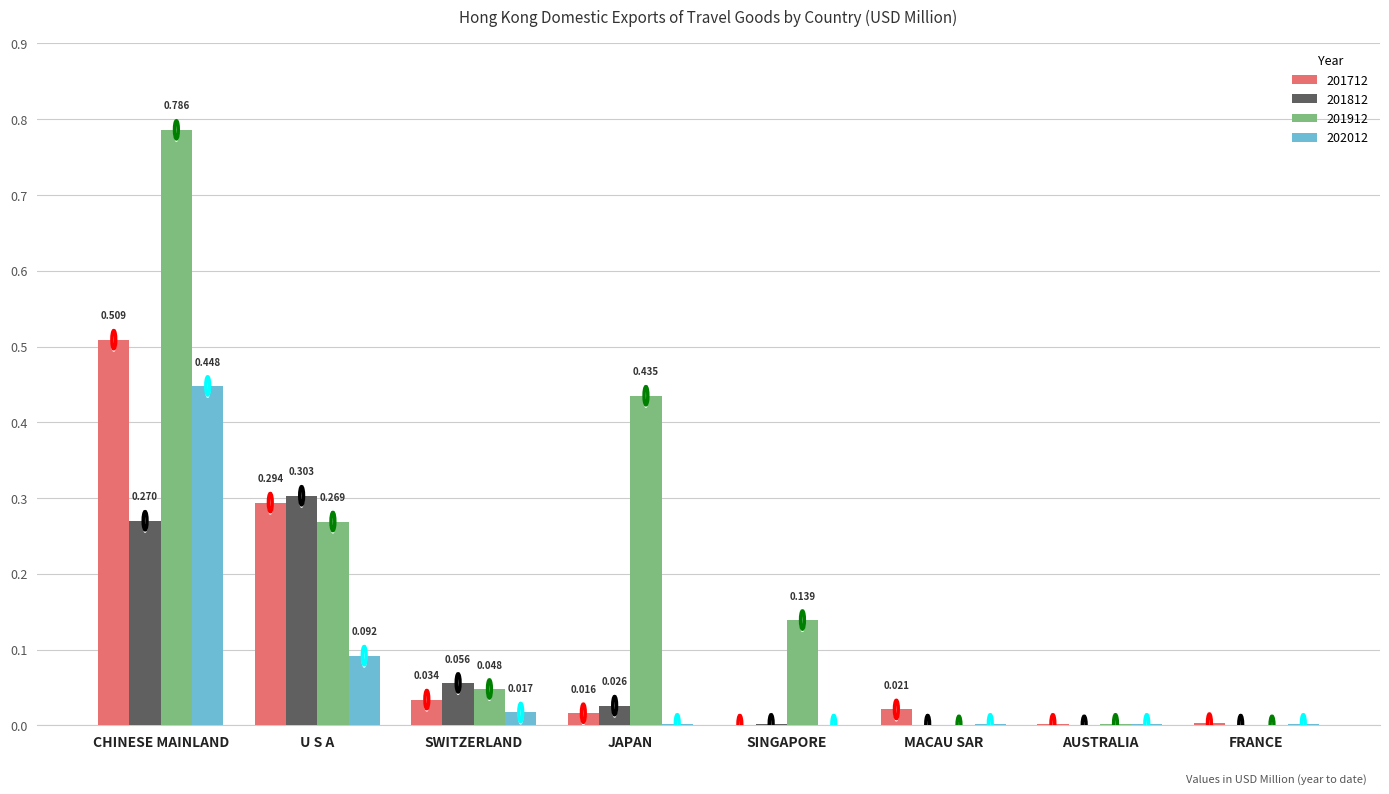

At which category is the sum across all series the highest?

CHINESE MAINLAND